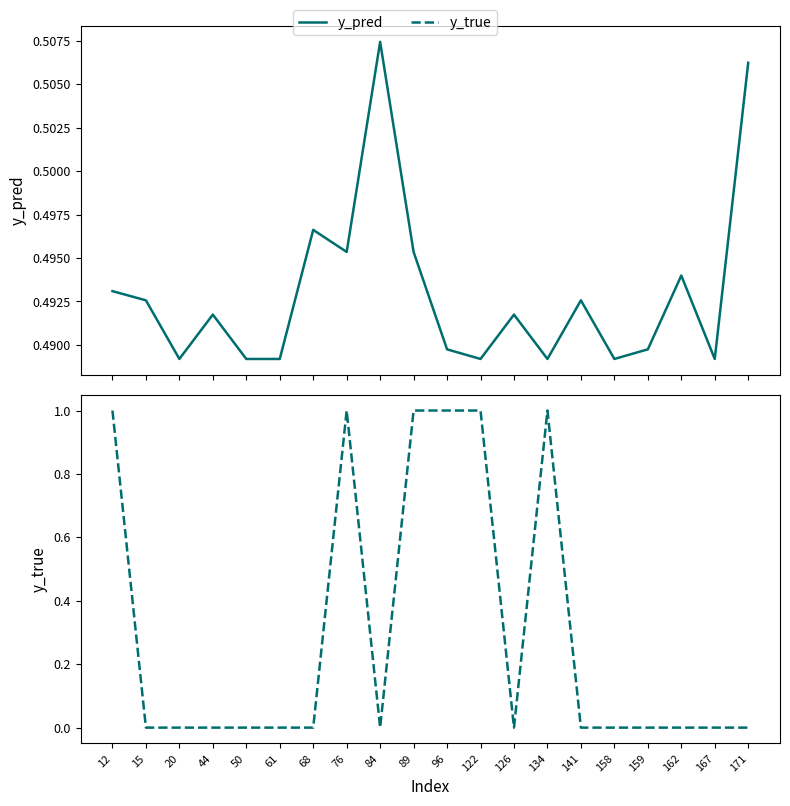

Reading left to right, list all the values displayed in this chart.

y_pred: 12=0.5	15=0.5	20=0.5	44=0.5	50=0.5	61=0.5	68=0.5	76=0.5	84=0.5	89=0.5	96=0.5	122=0.5	126=0.5	134=0.5	141=0.5	158=0.5	159=0.5	162=0.5	167=0.5	171=0.5
y_true: 12=1.0	15=0.0	20=0.0	44=0.0	50=0.0	61=0.0	68=0.0	76=1.0	84=0.0	89=1.0	96=1.0	122=1.0	126=0.0	134=1.0	141=0.0	158=0.0	159=0.0	162=0.0	167=0.0	171=0.0